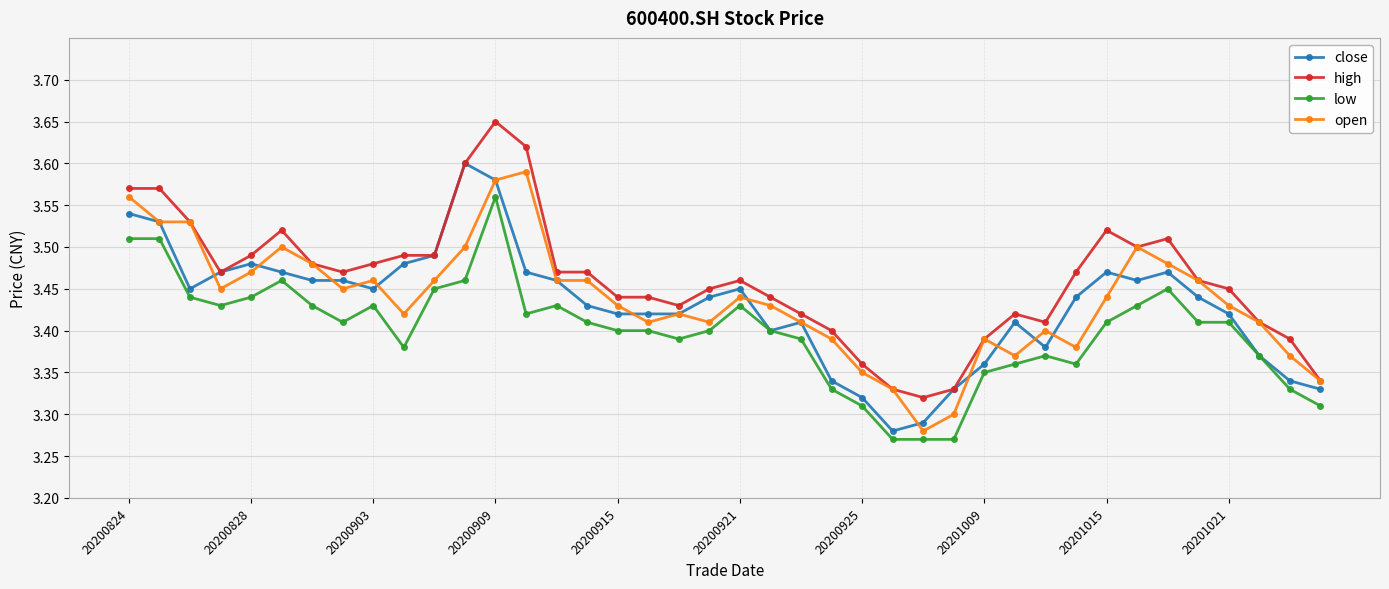

True or false: high and low cross at least once.

False